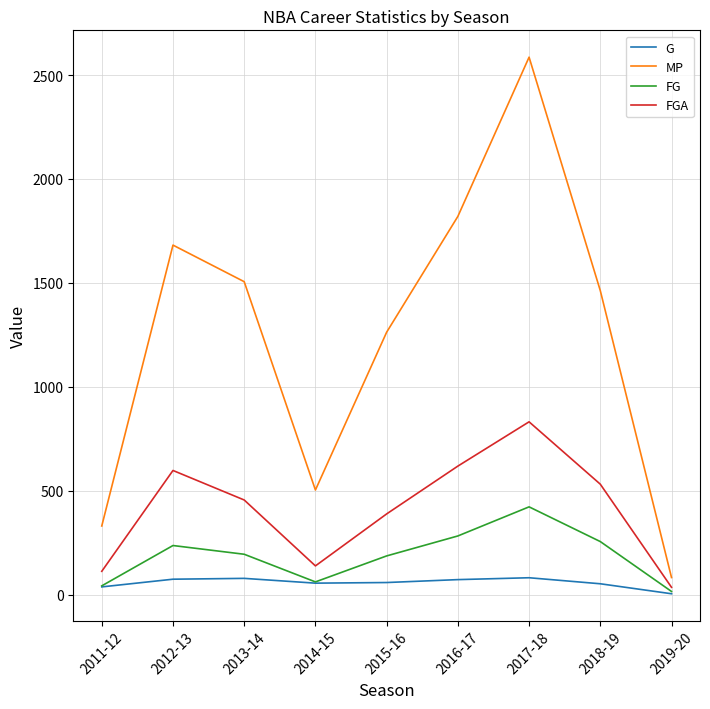

List the series in order of their peak value, highest first.

MP, FGA, FG, G